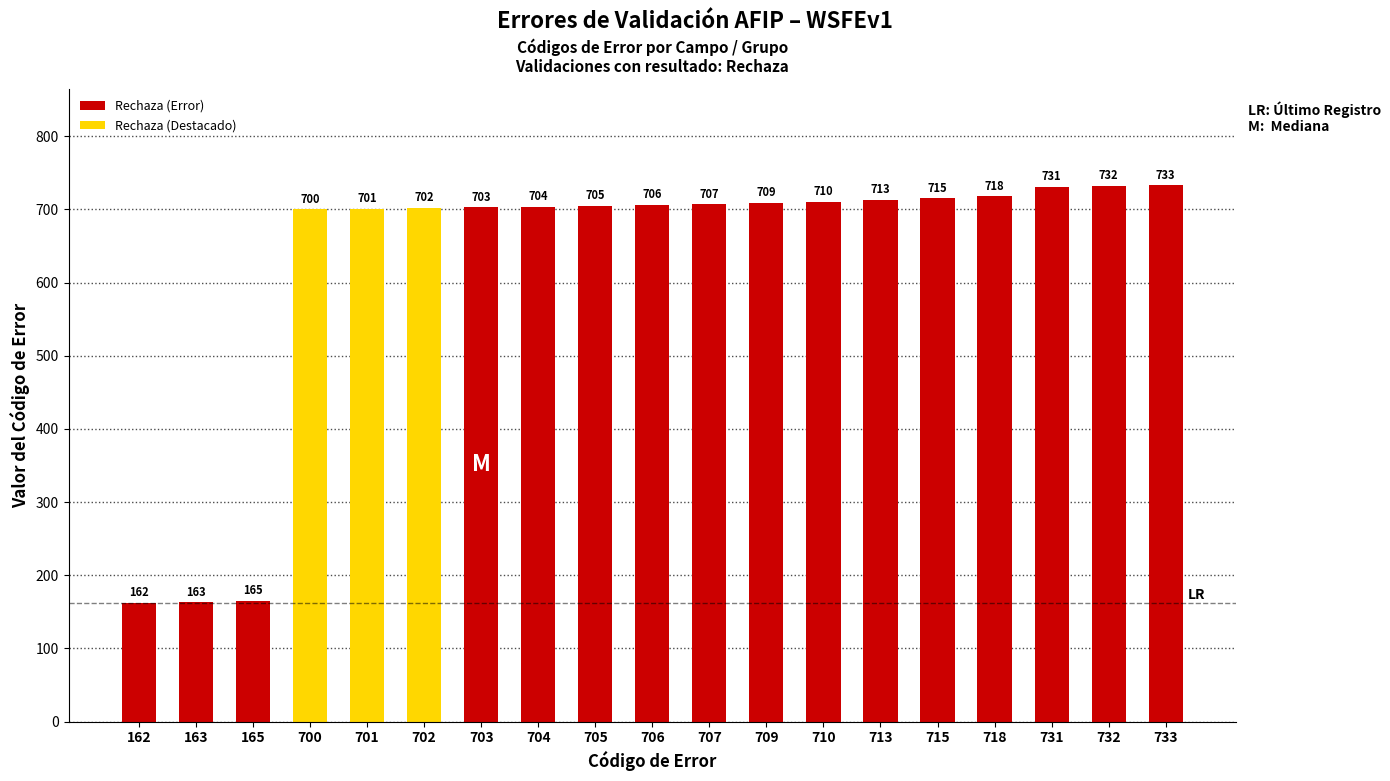

What is the minimum value shown in the chart?

162